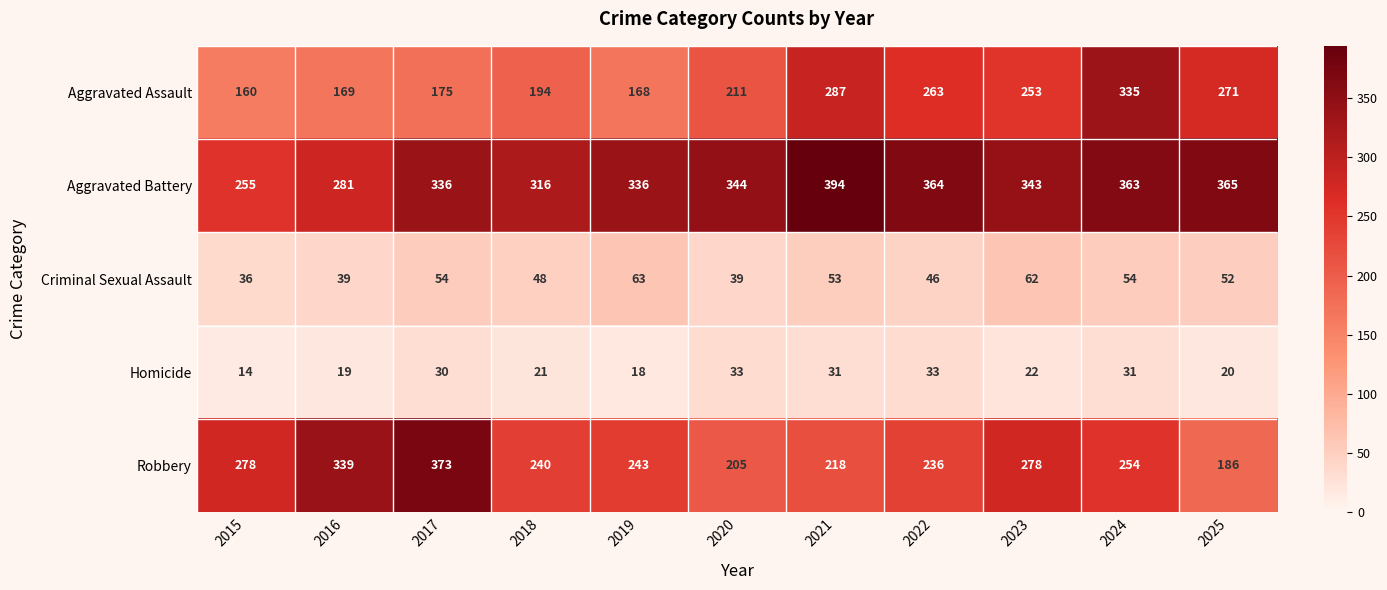

What is the difference between the highest and lowest values at 2022?

331